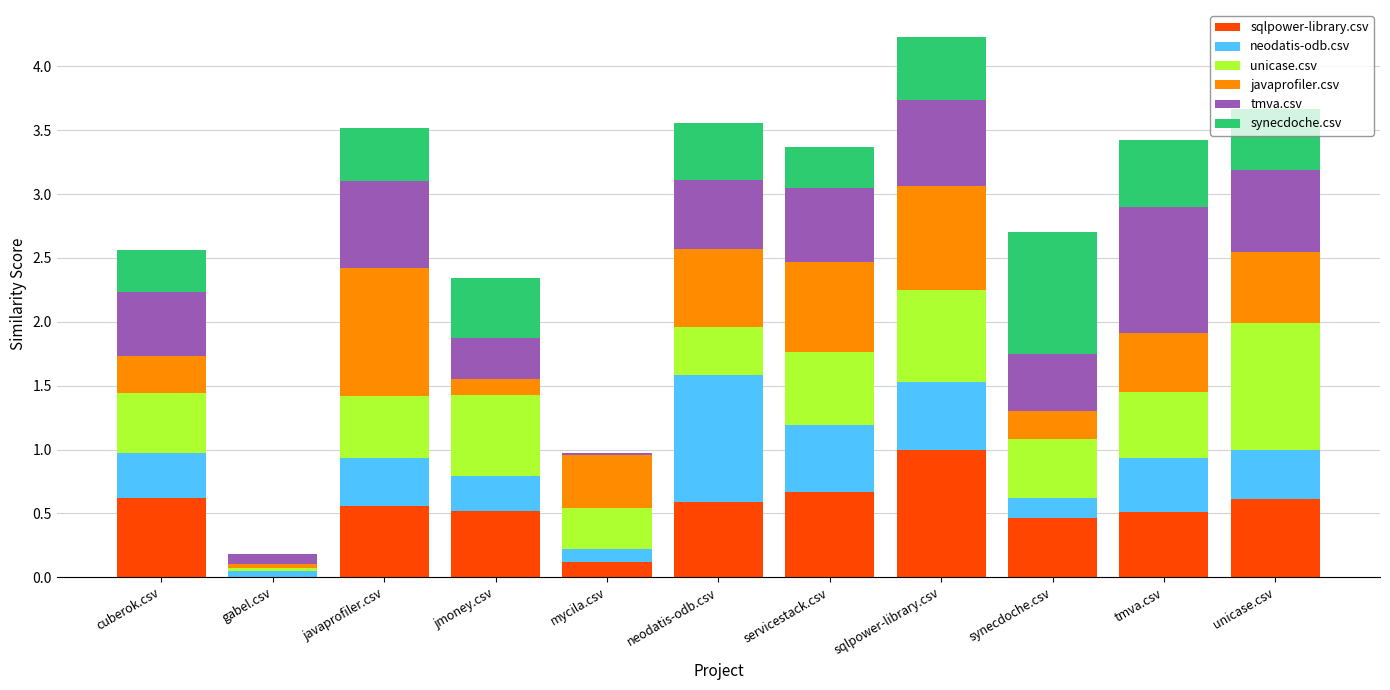

How many data points does each series have?

11